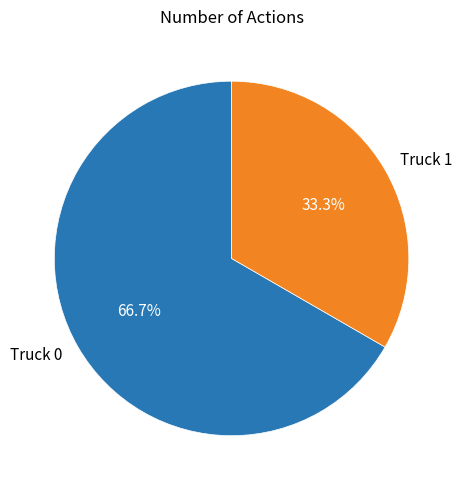

Approximately how many times larger is the value at Truck 1 compared to Truck 0?

0.5